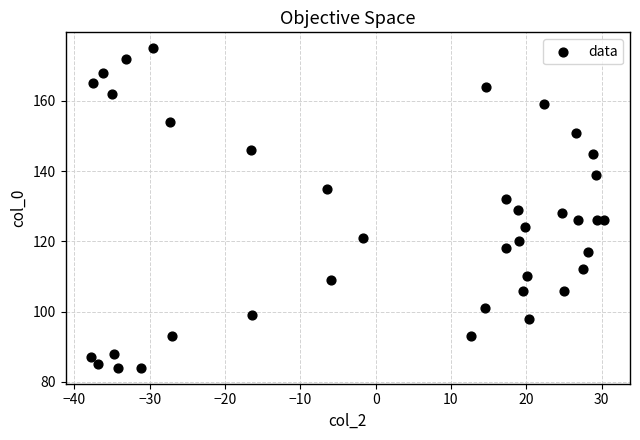

What is the range of Y values (max minus min)?

91